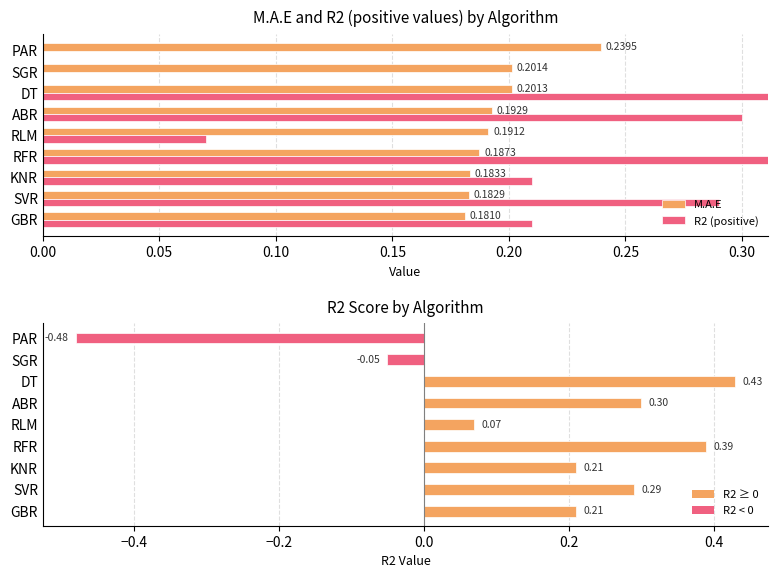

Which has a higher value, SVR or ABR?

ABR